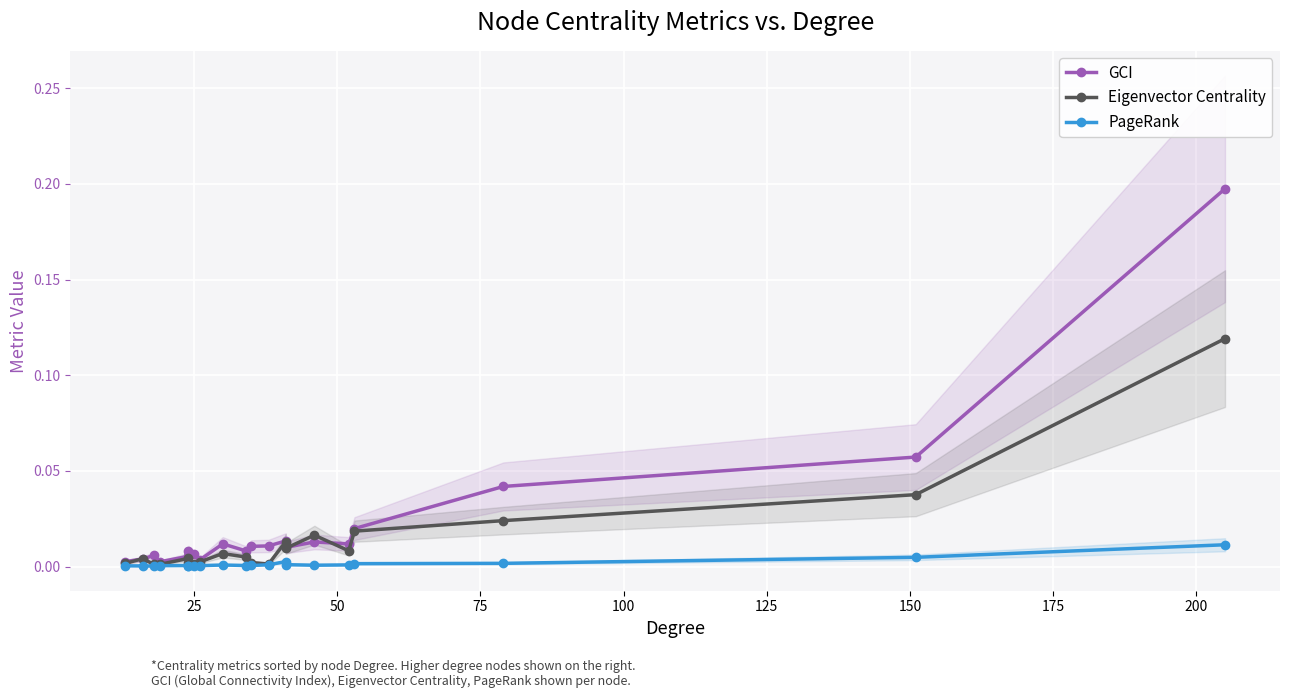

What is the difference between the second highest and second lowest values in the GCI series?

0.1